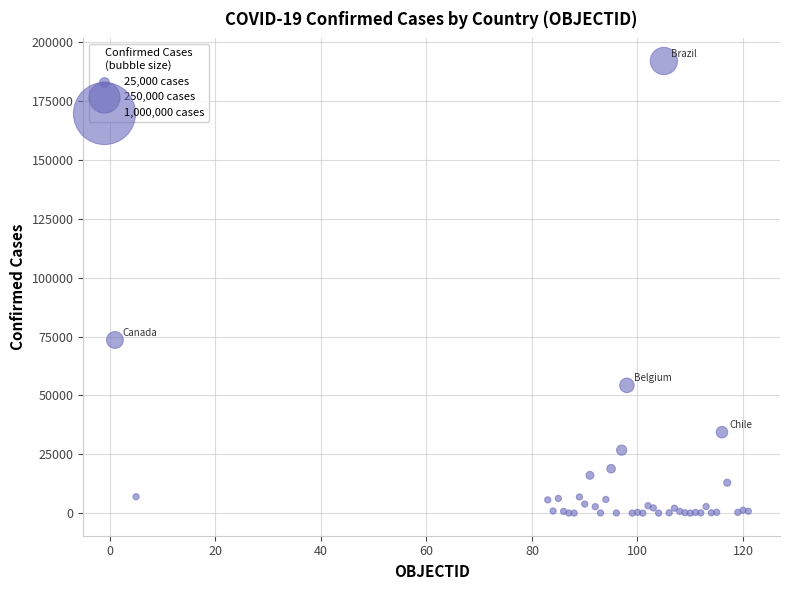

What Y value in the scatter plot is closest to 96048?

73568